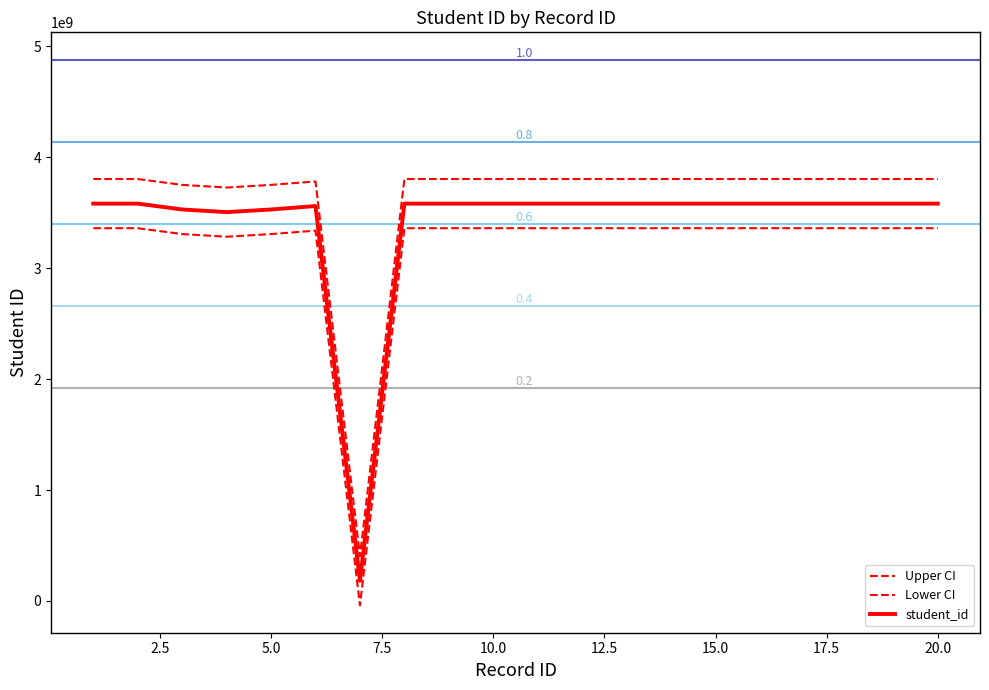

Does the chart display data point markers on the line(s)?

No